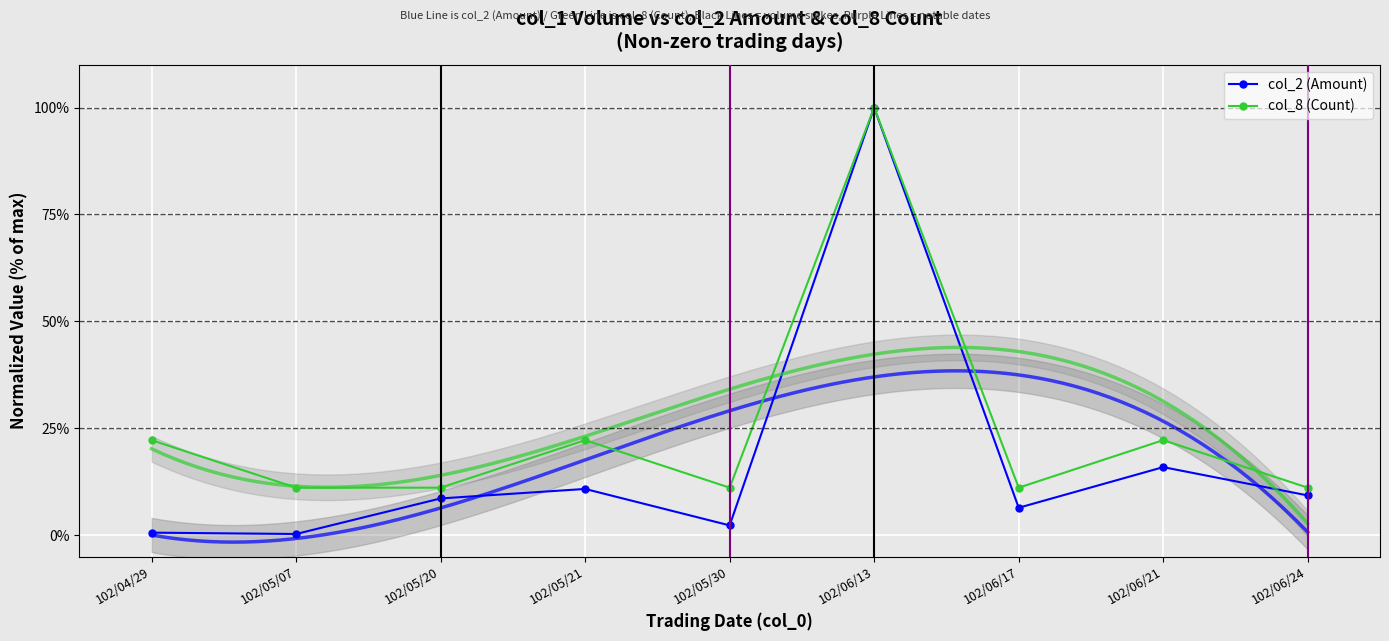

At how many categories does at least one series exceed 67?

1